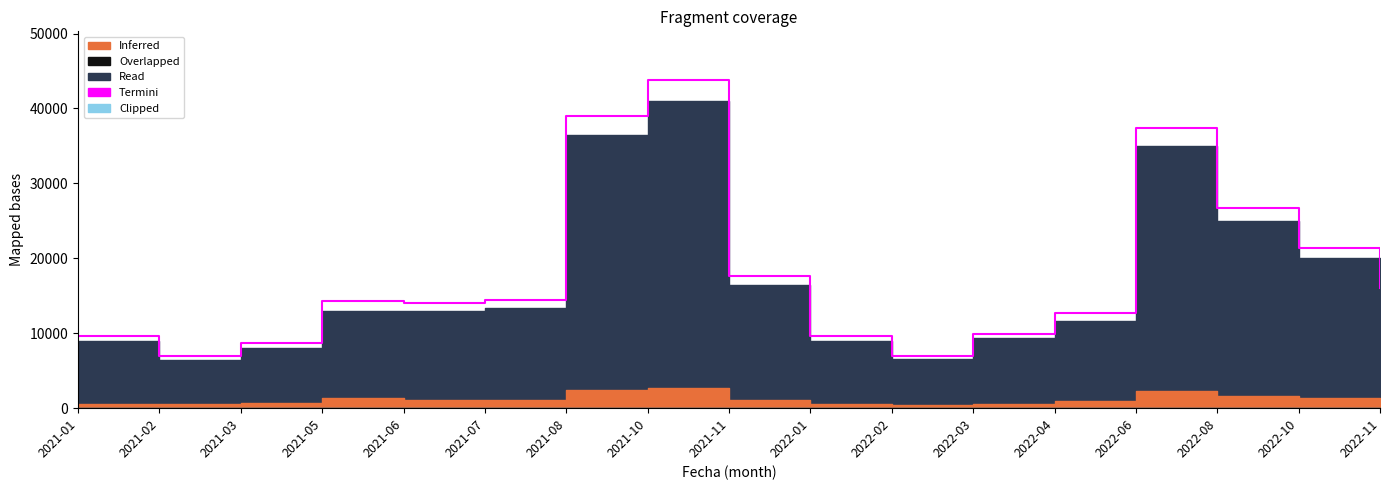

What is the average value?

18158